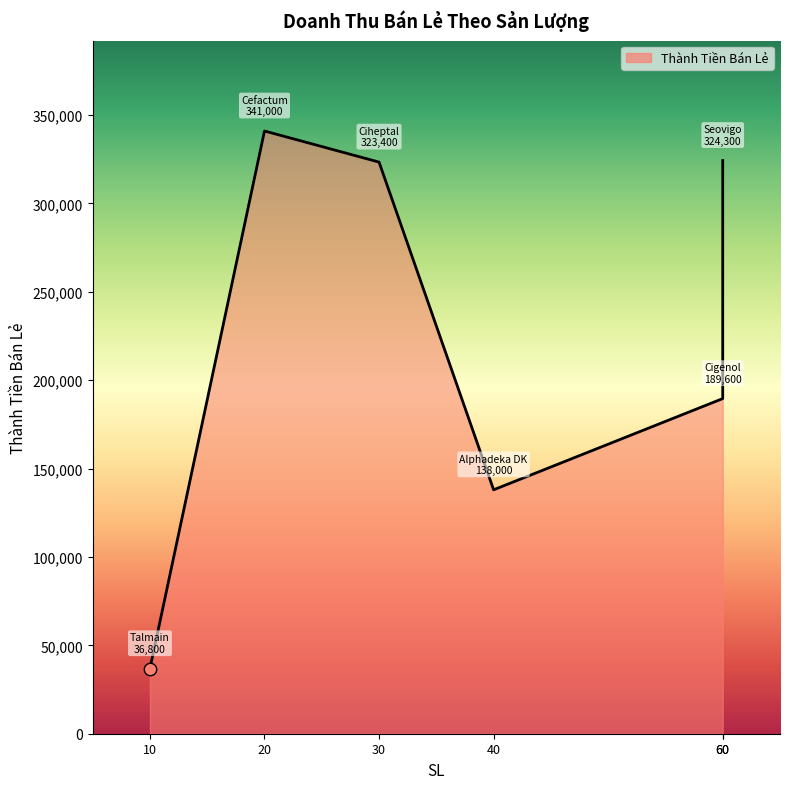

What is the change in value from Cefactum to Ciheptal?

-17600